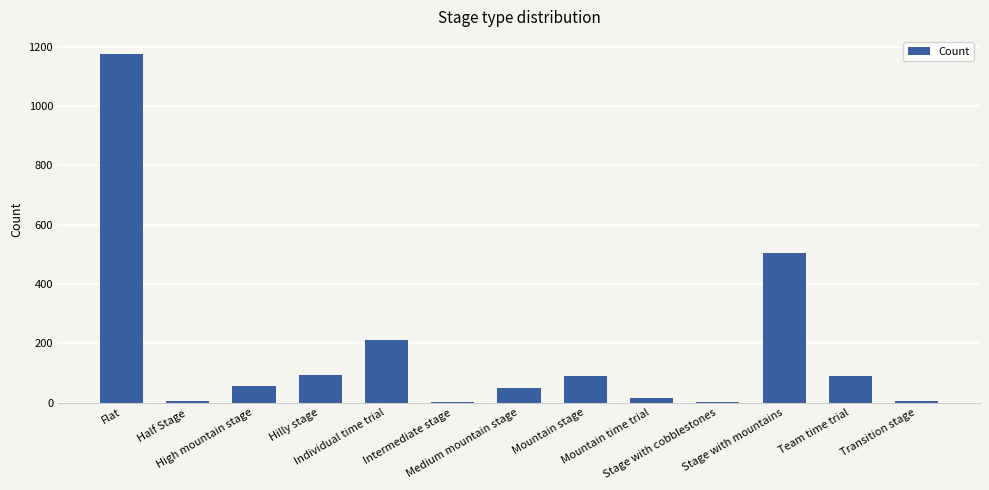

Which label corresponds to the largest value in the chart?

Flat